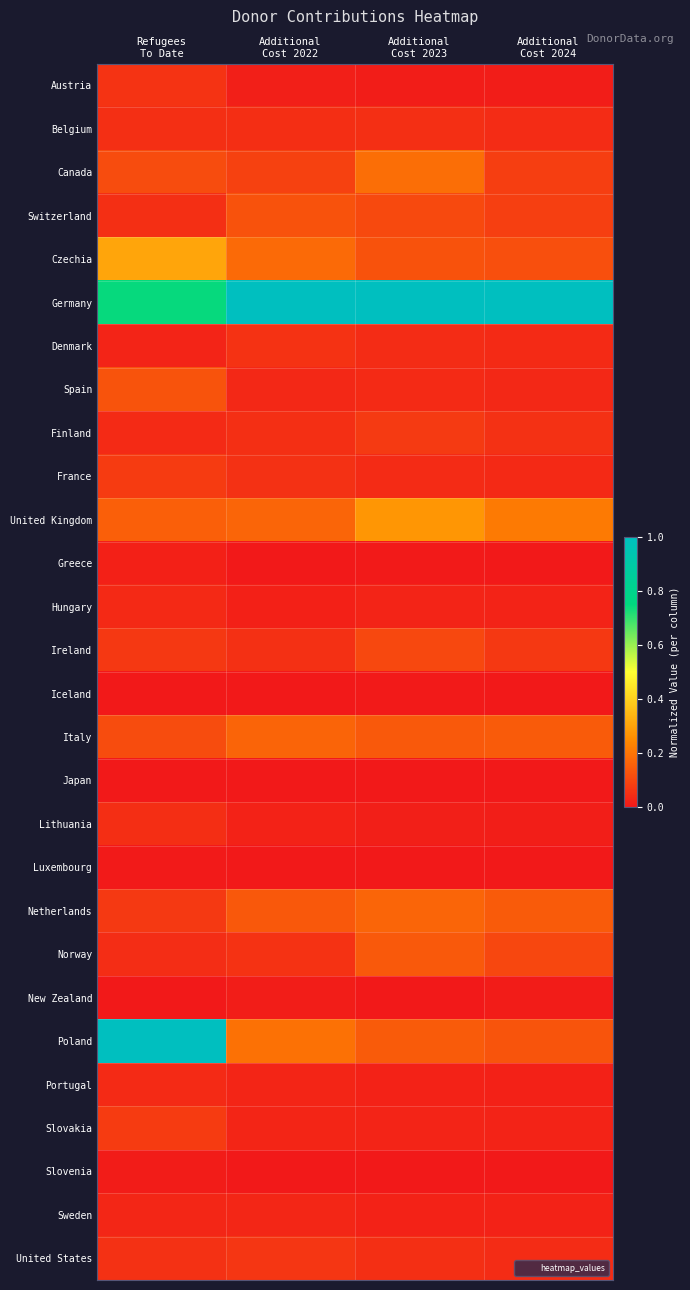

Which has a higher value, Refugees
To Date or Additional
Cost 2024?

Refugees
To Date